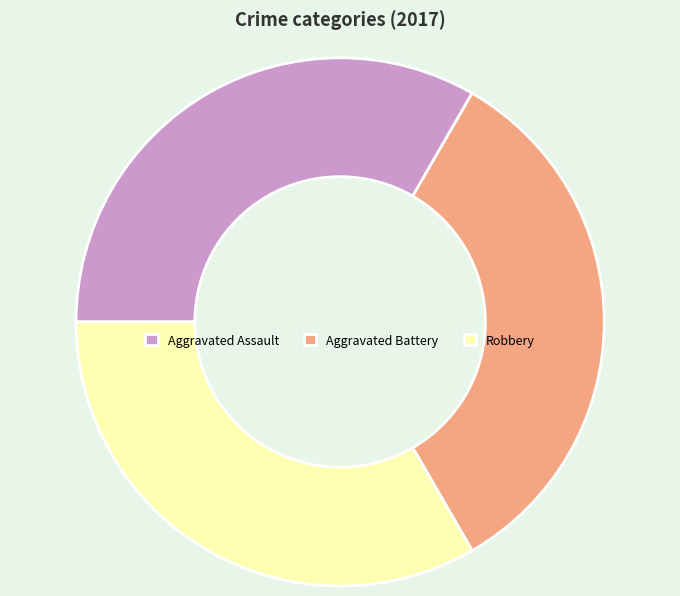

What is the ratio of the value at Robbery to the value at Aggravated Assault?

1.0